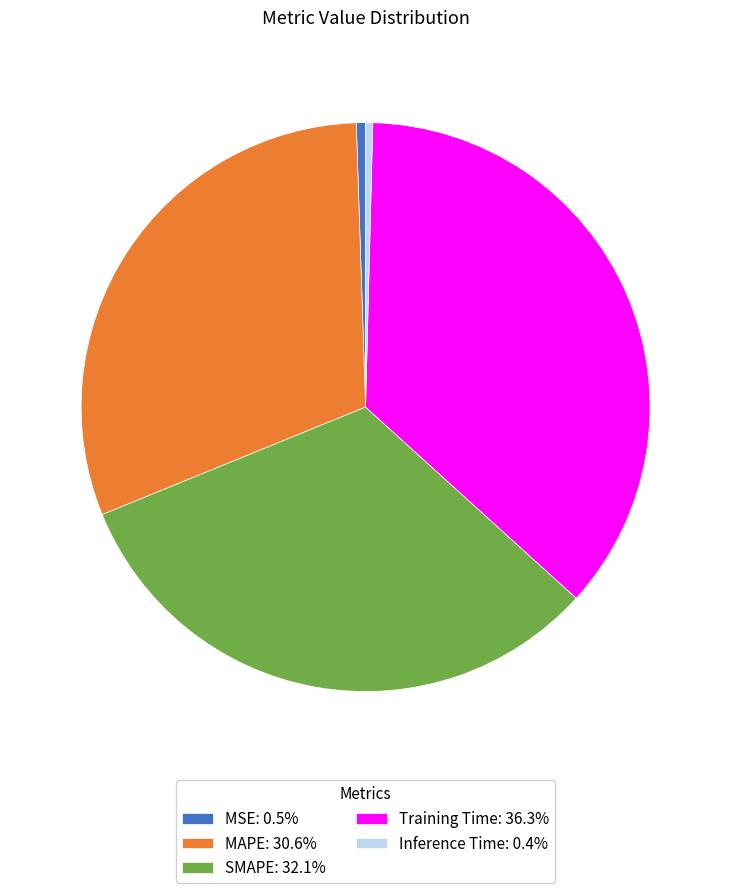

Is there a majority slice in this chart?

No